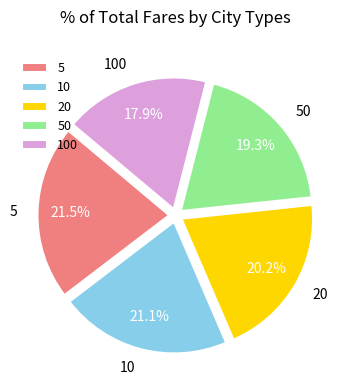

What is the smallest slice in the pie chart?

100